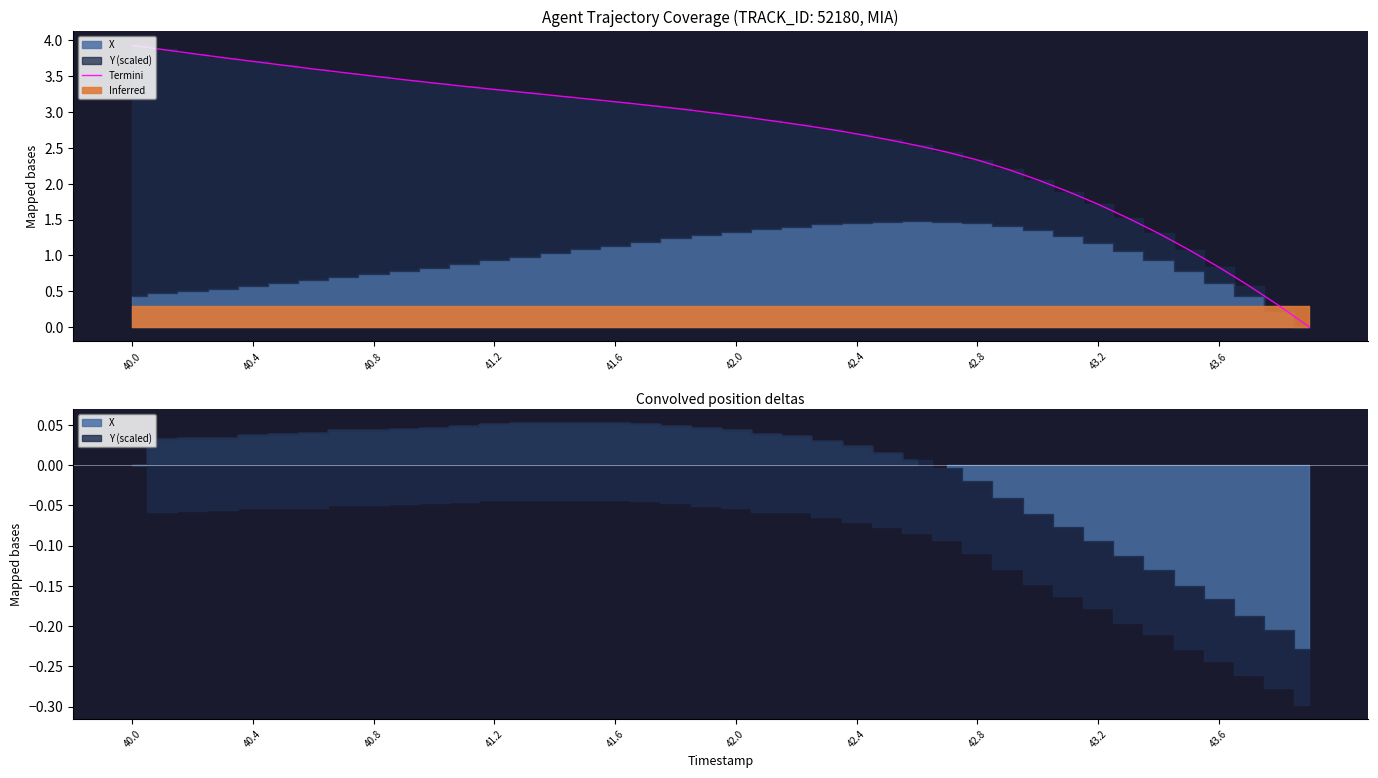

The value of Termini at 42.0 is 4.7. True or false?

False